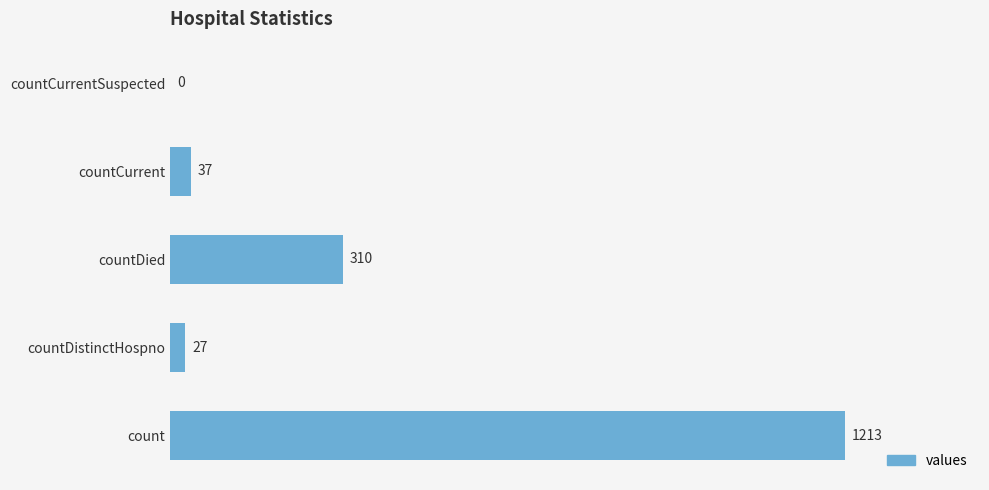

What is the average value?

317